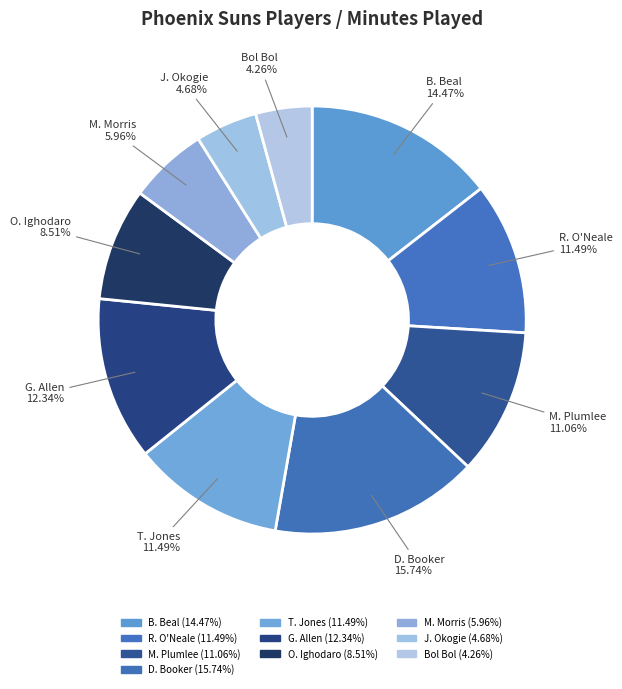

Approximately how many times larger is the value at M. Plumlee compared to M. Morris?

1.9